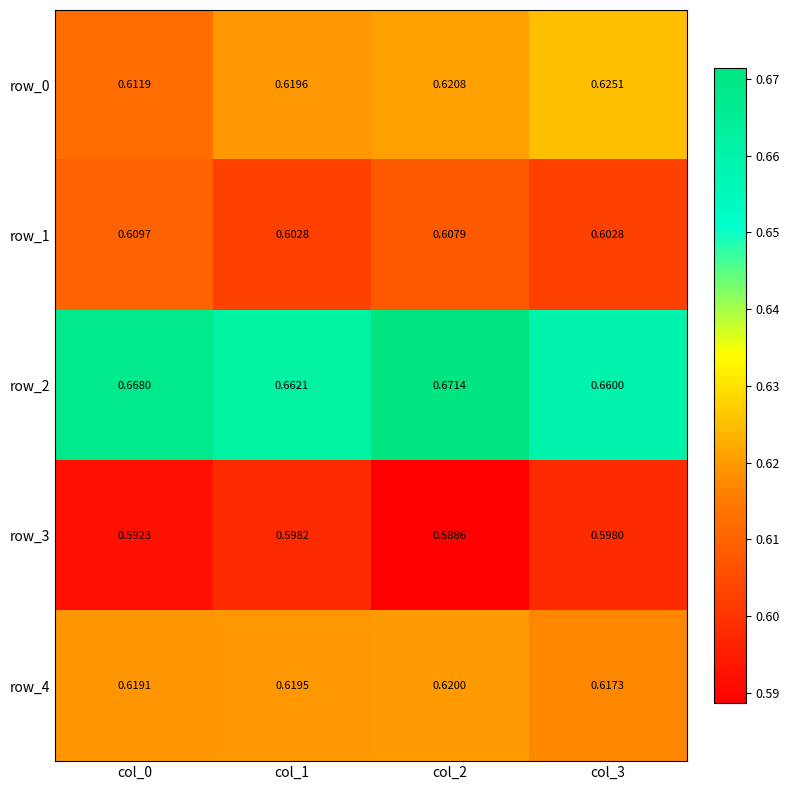

What is the total value across all series at col_1?

3.1